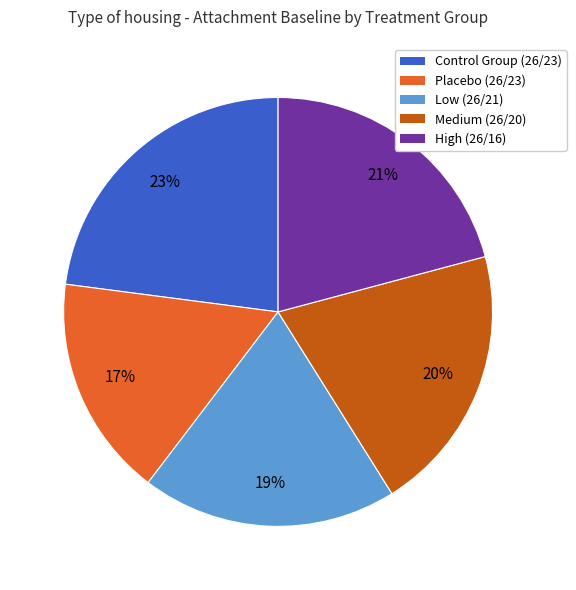

Is there a majority slice in this chart?

No